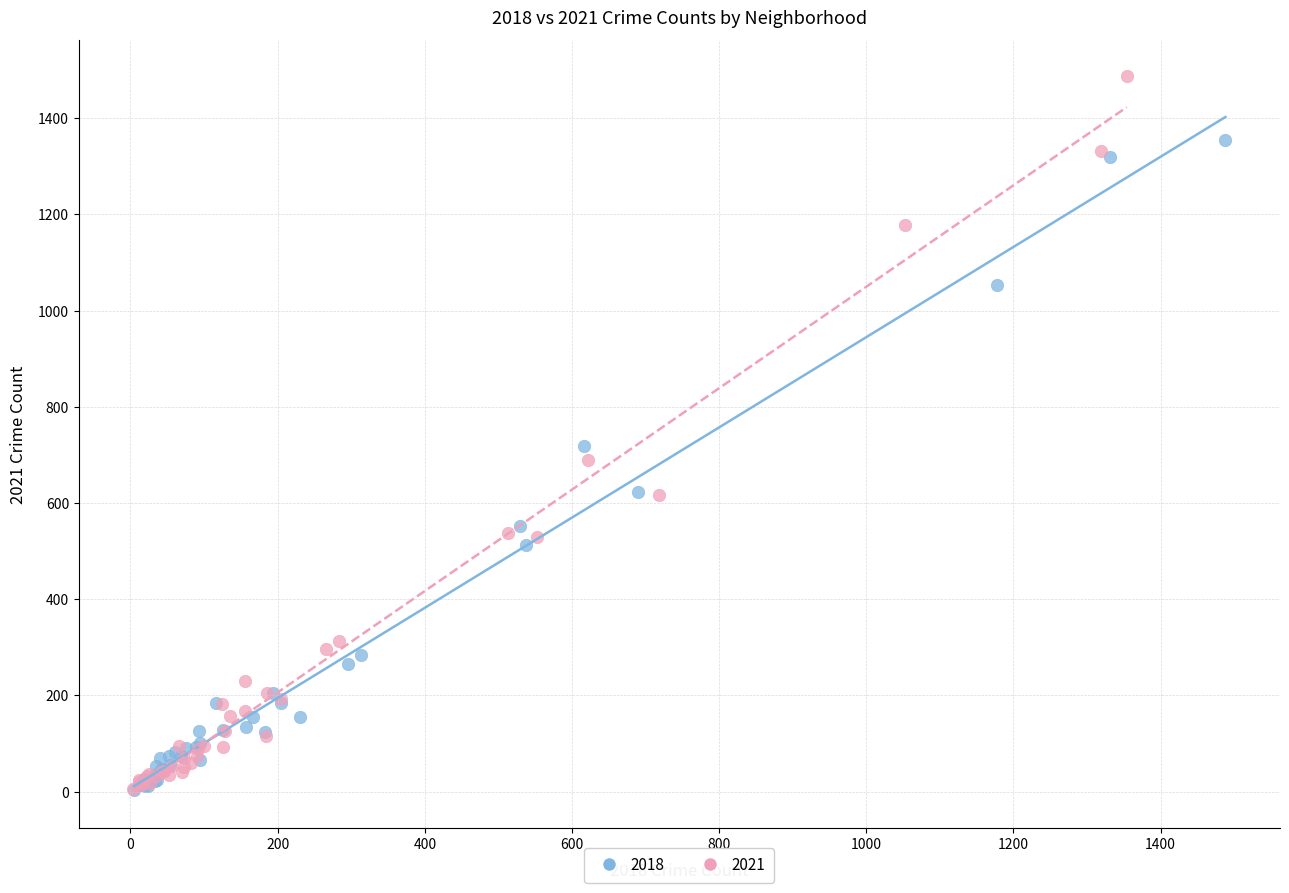

What are all the series names shown in the legend?

2018, 2021